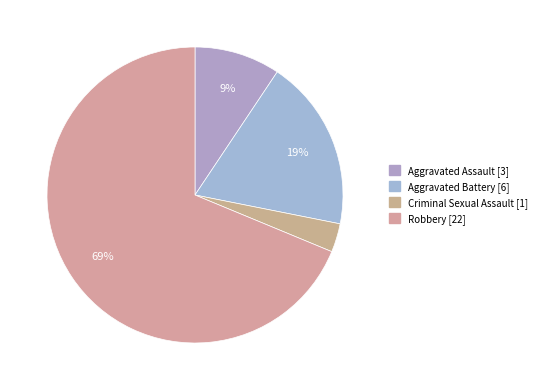

How many slices are in this pie chart?

4